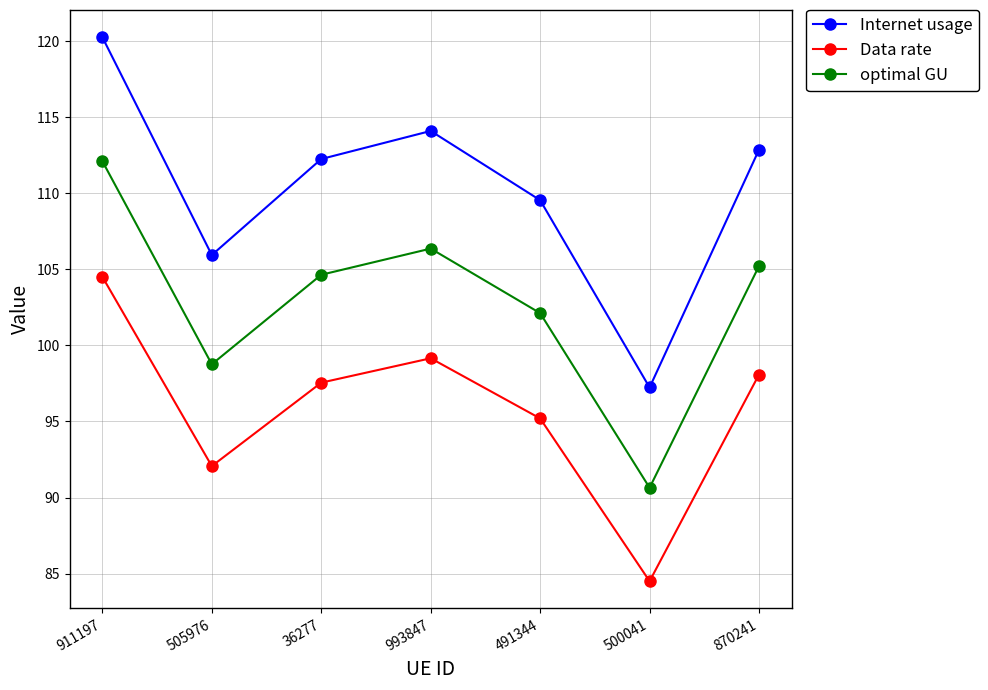

True or false: Data rate and optimal GU intersect in this chart.

False